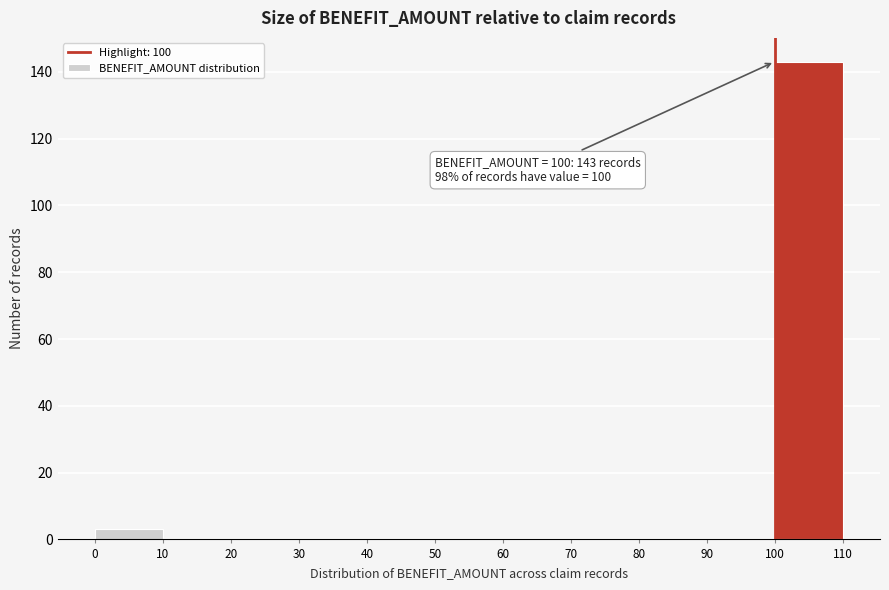

Over which range of the x-axis is the bar tallest?

100 to 110